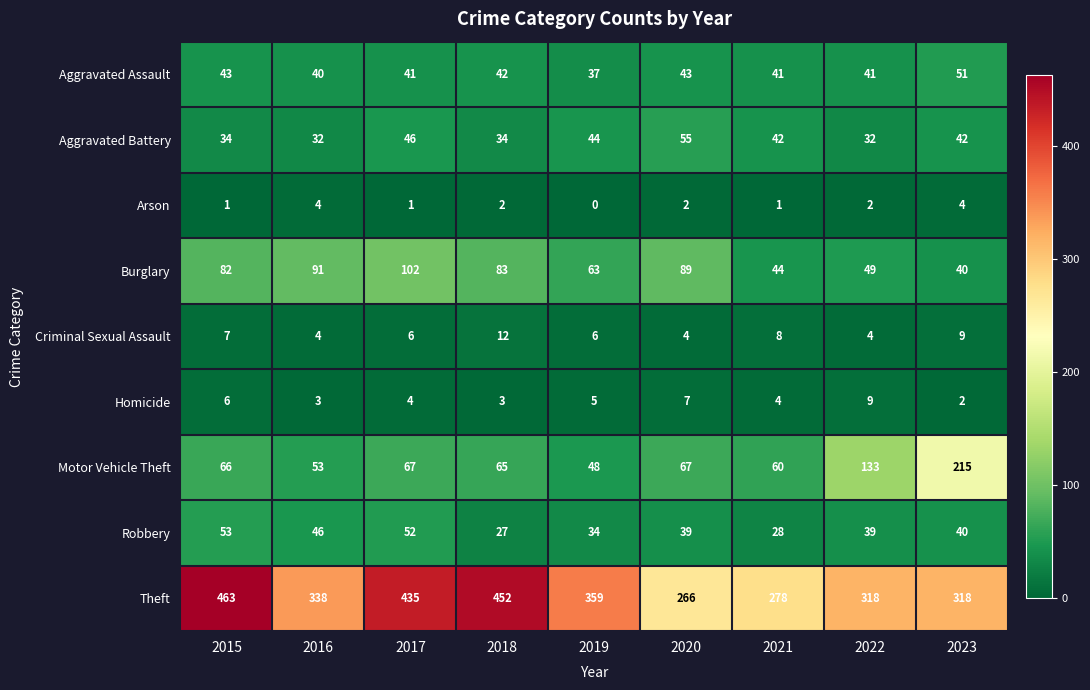

What is the average value of the Aggravated Assault series?

42